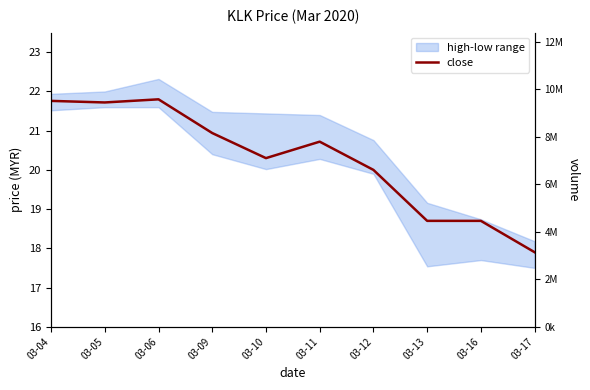

What is the lowest value of the close series?

17.9